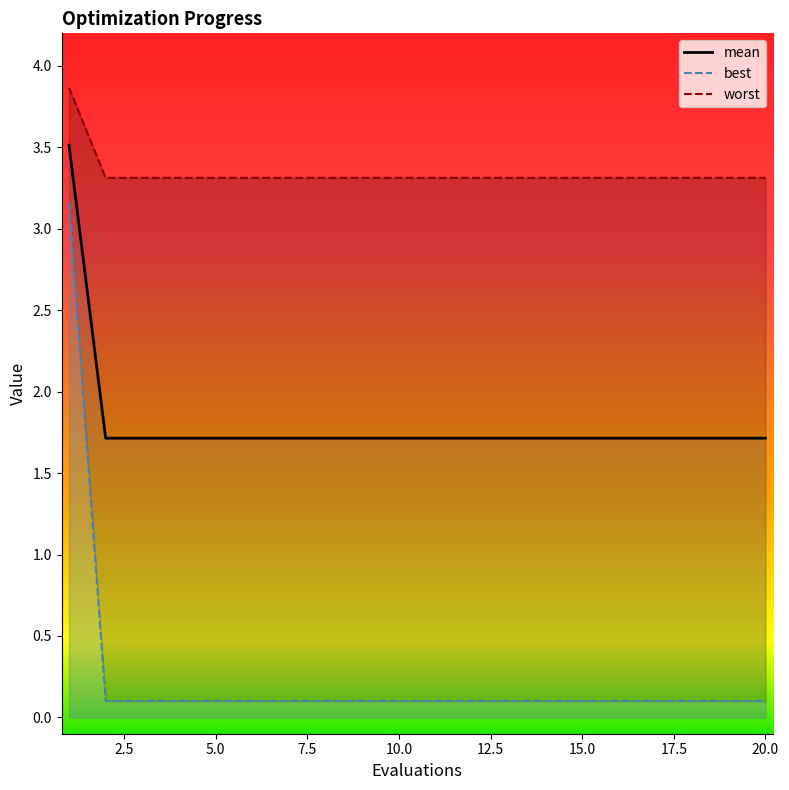

The mean series shows 0.4 at 6. True or false?

False